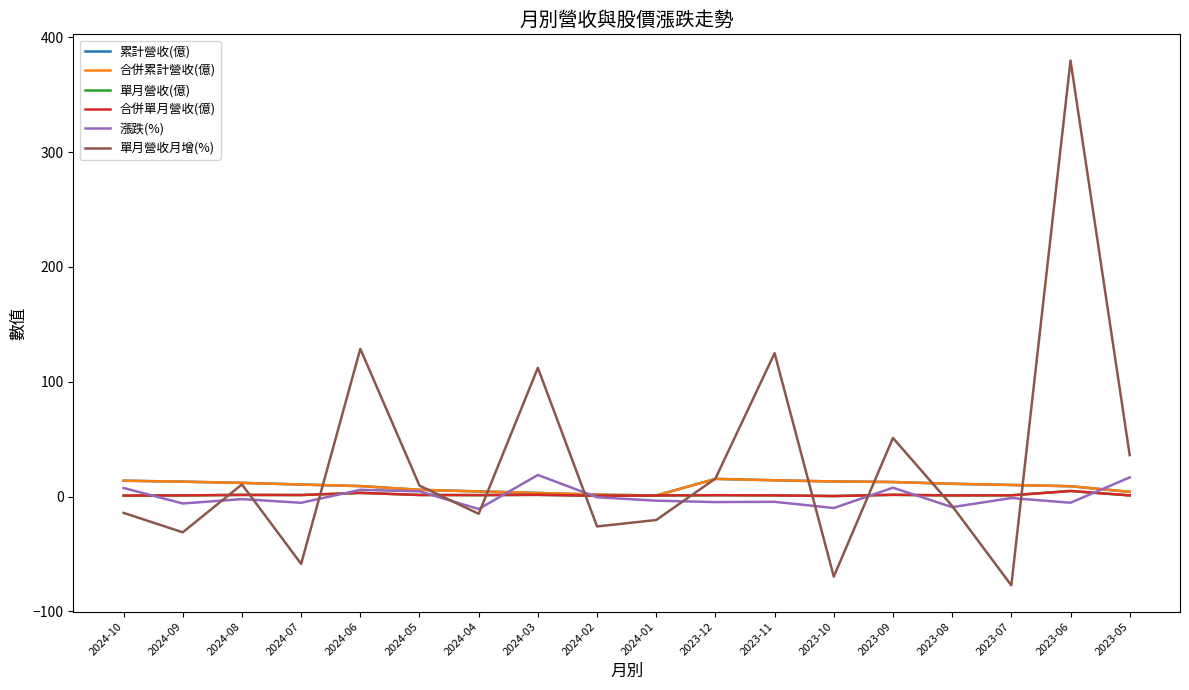

What is the difference between the maximum and minimum values in the 單月營收月增(%) series?

457.1